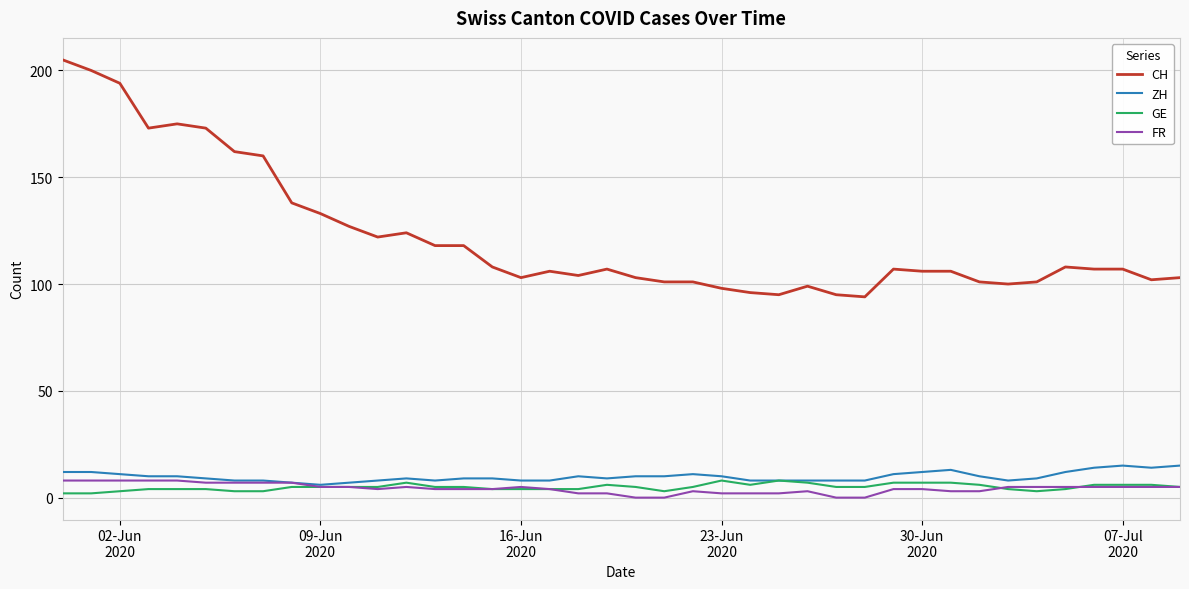

True or false: CH and ZH cross at least once.

False